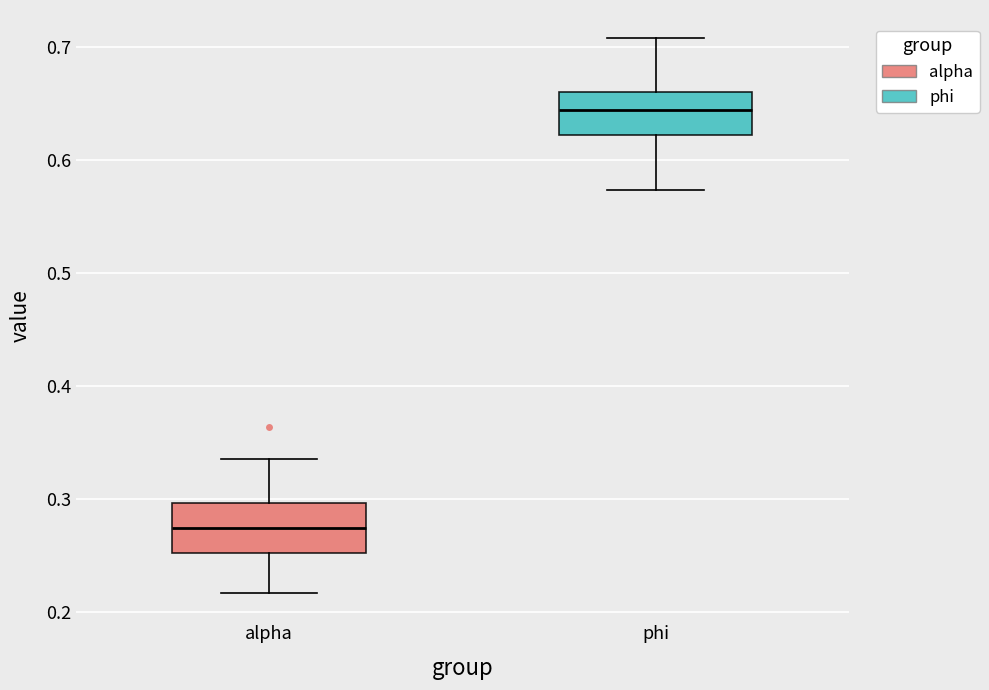

Reading left to right, read every box against the y-axis: the position of its median line, the range the box covers, and the ends of its whiskers. The values are not printed on the chart, so give them approximately, as read against the axis.

alpha: median 0.27, box 0.25 to 0.30, whiskers 0.22 to 0.34
phi: median 0.64, box 0.62 to 0.66, whiskers 0.57 to 0.71